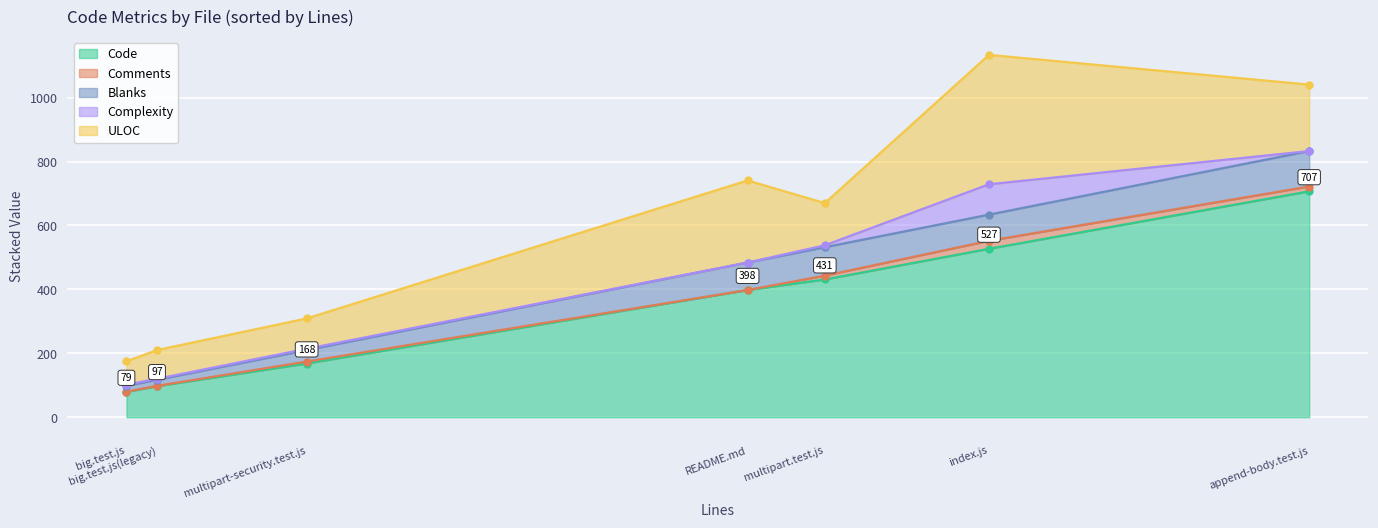

Which category has the highest value across all series?

append-body.test.js